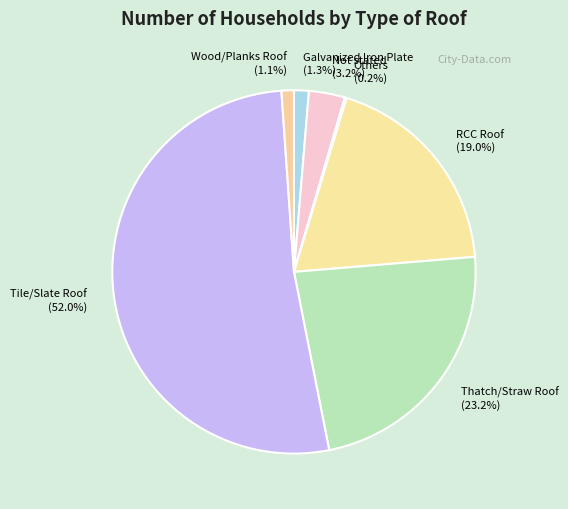

What is the majority slice?

Tile/Slate Roof